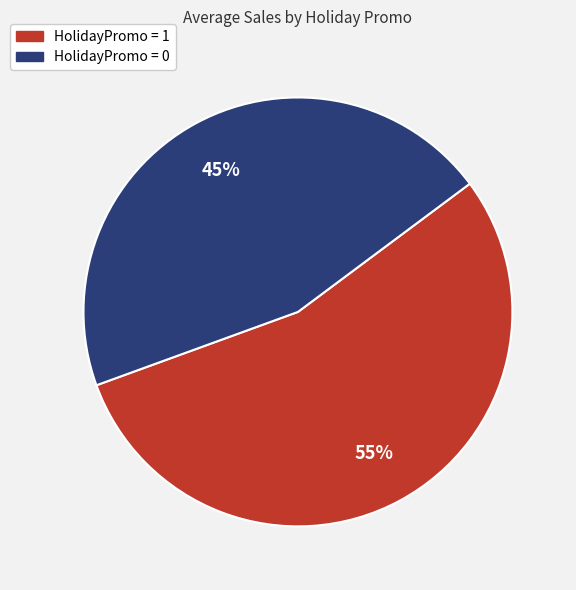

Rank the categories by value from lowest to highest.

HolidayPromo = 0, HolidayPromo = 1